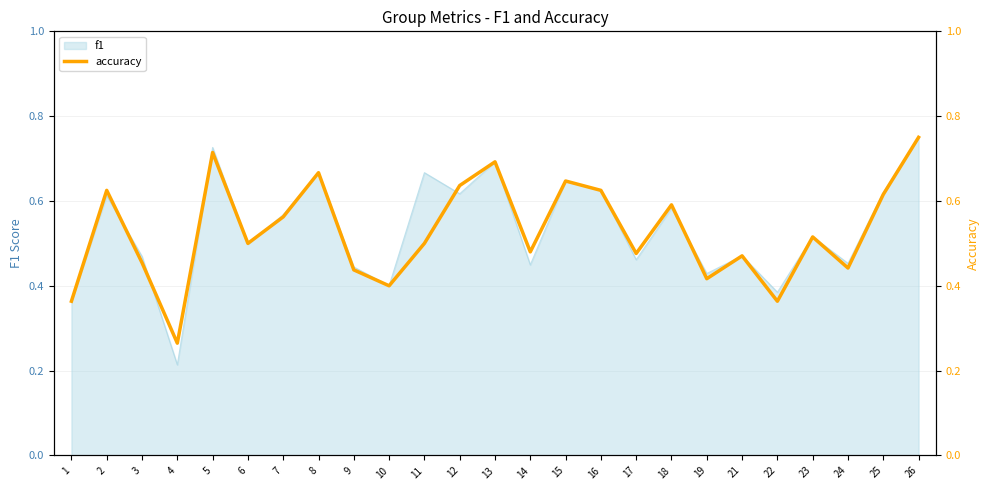

At which label does f1 reach its peak?

26